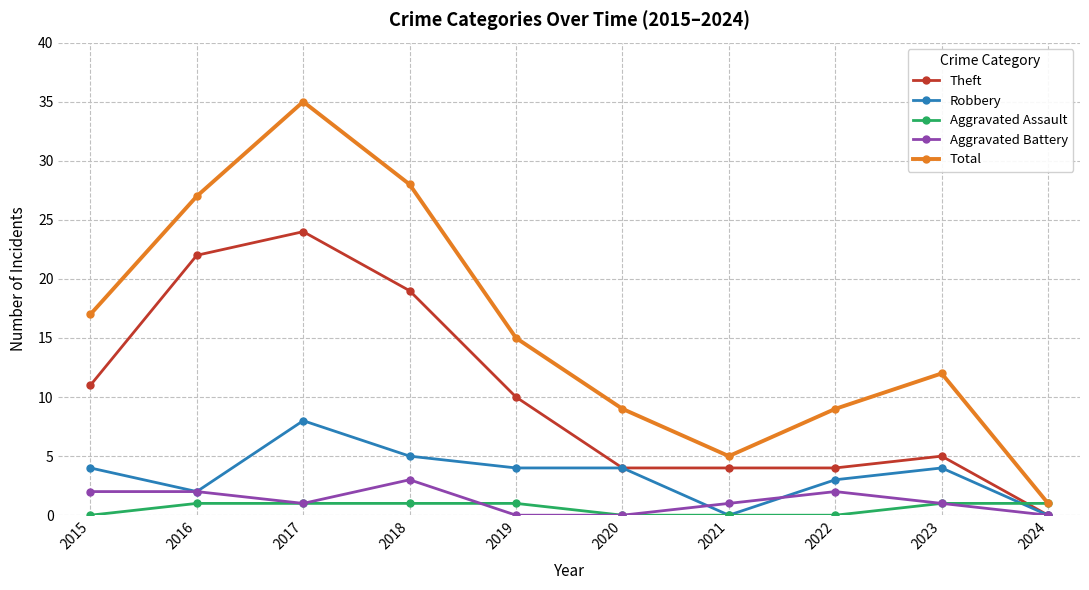

Where is the first local maximum for Theft?

2017